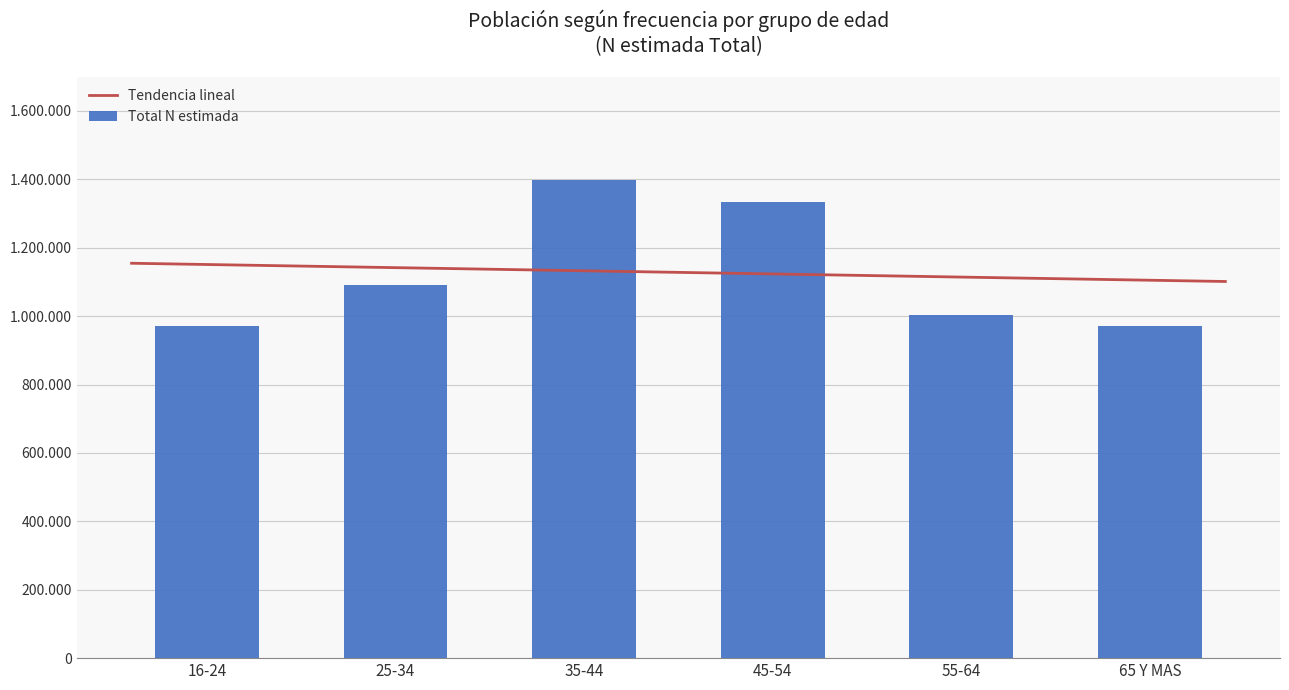

What is the label of the 4th bar from the right?

35-44